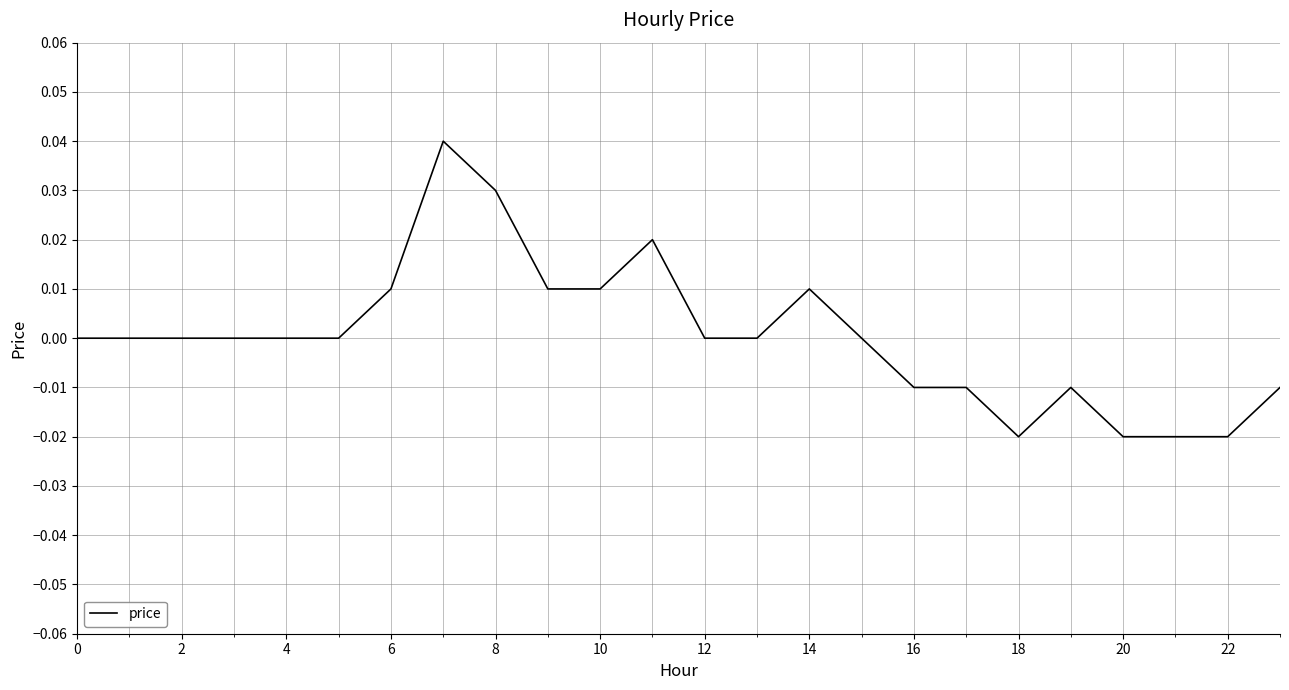

What is the label of the 1st point from the right?

23